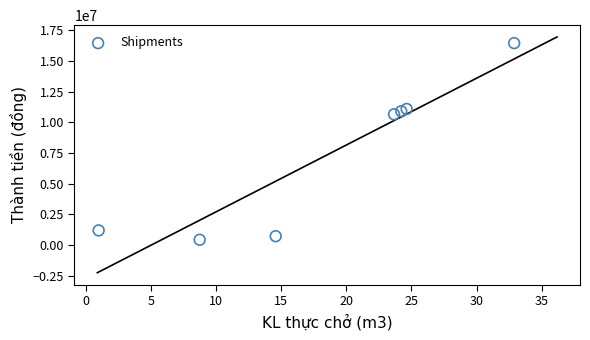

What is the range of Y values (max minus min)?

16002461.5